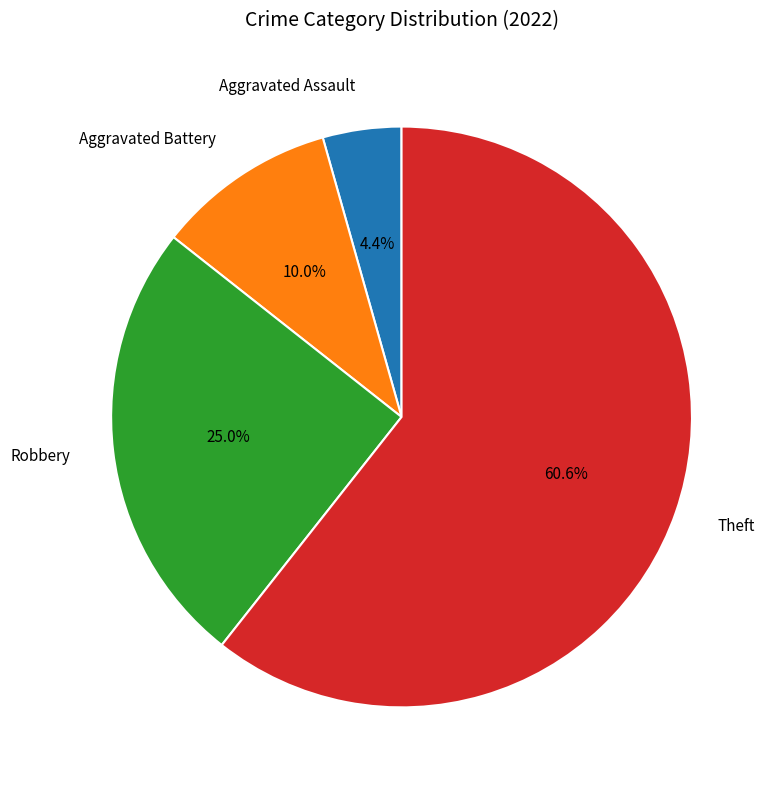

Is it true that Robbery is 30% of the pie?

False